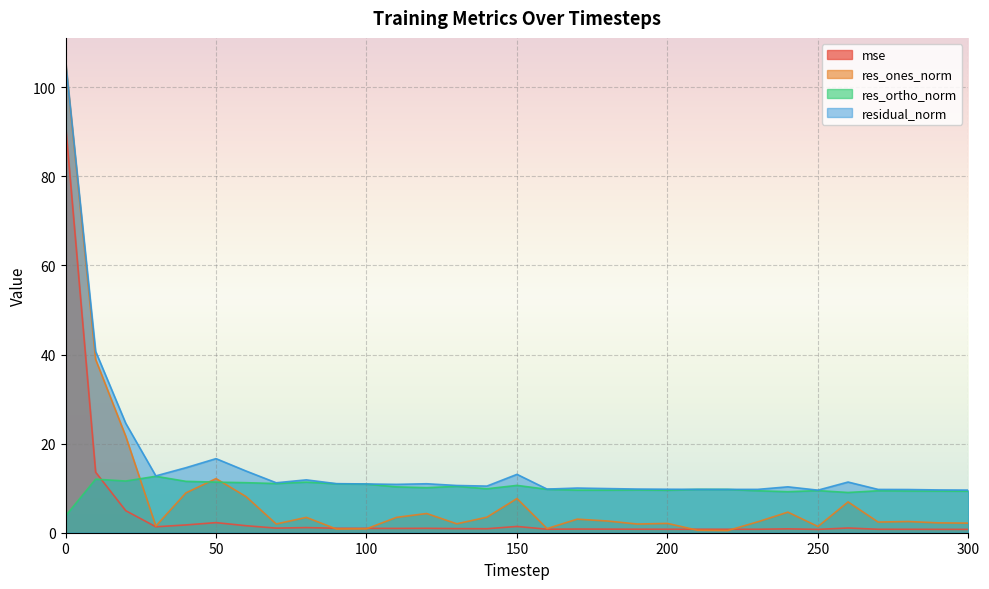

What are all the series names shown in the legend?

mse, res_ones_norm, res_ortho_norm, residual_norm